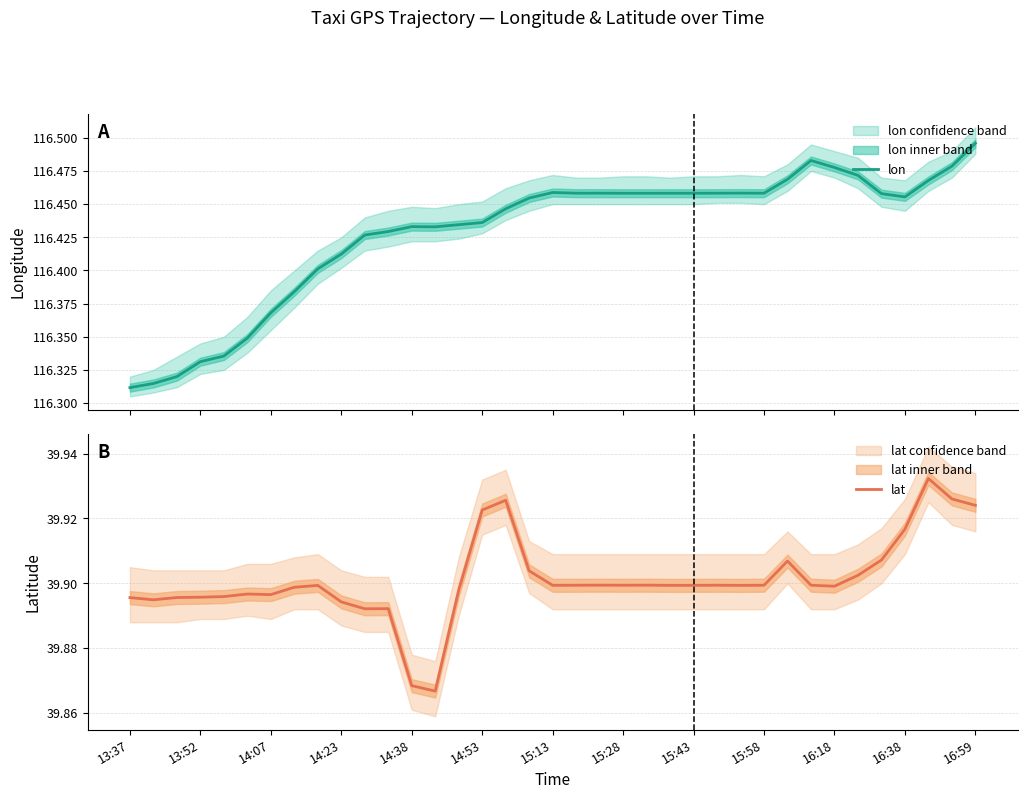

Does the chart display data point markers on the line(s)?

No